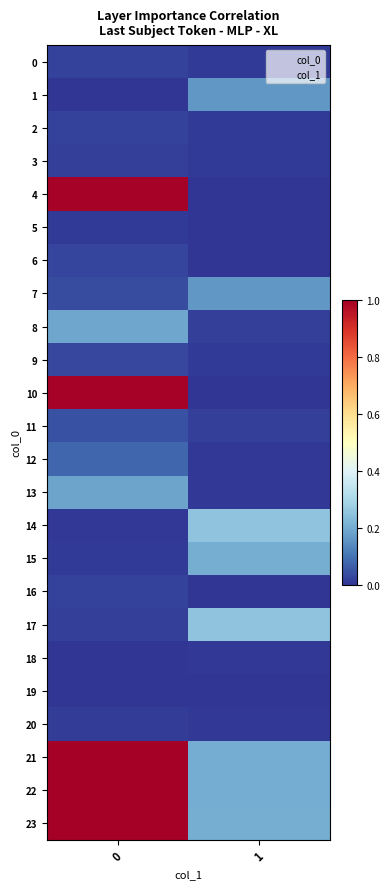

Rank the series at 0 from lowest to highest value.

19, 1, 18, 14, 5, 15, 20, 17, 3, 0, 16, 2, 6, 9, 7, 11, 12, 13, 8, 4, 10, 23, 22, 21